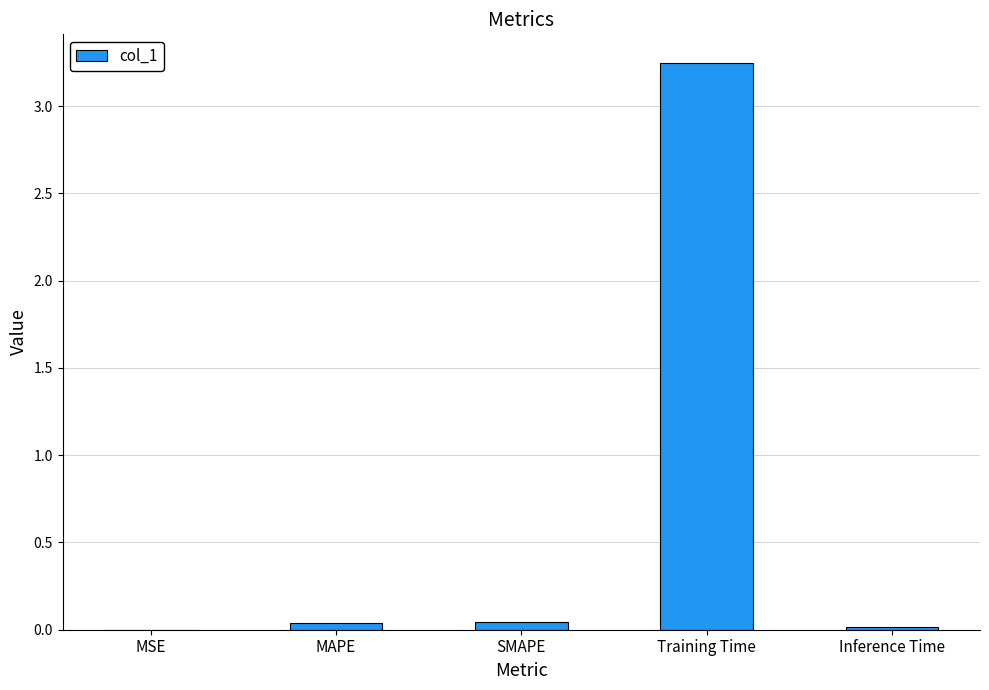

Which label corresponds to the largest value in the chart?

Training Time